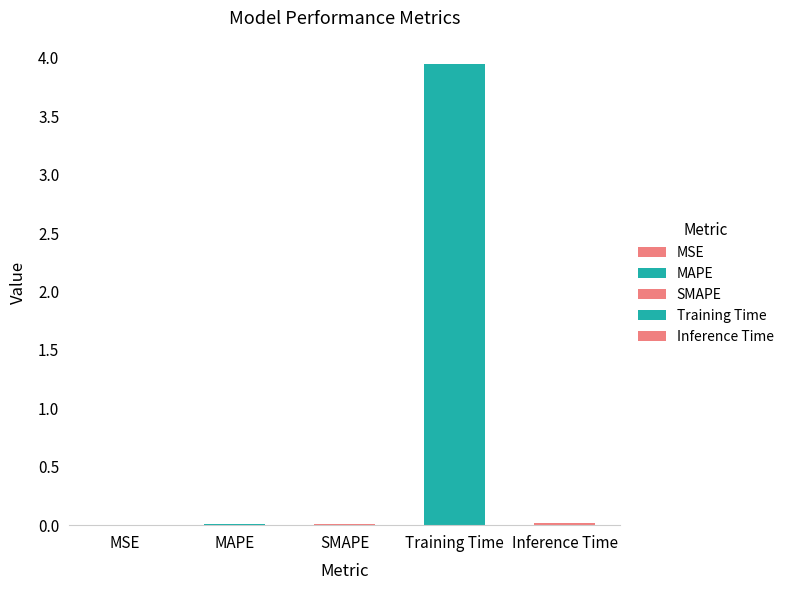

Which category has the highest value across all series?

Training Time